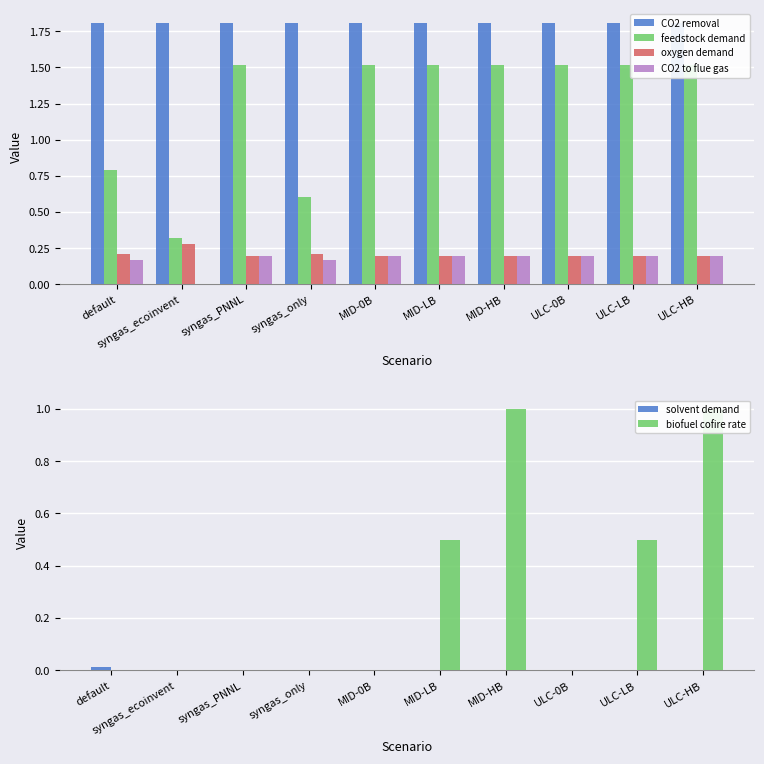

True or false: CO2 removal has a value of 1.8 at MID-LB.

True